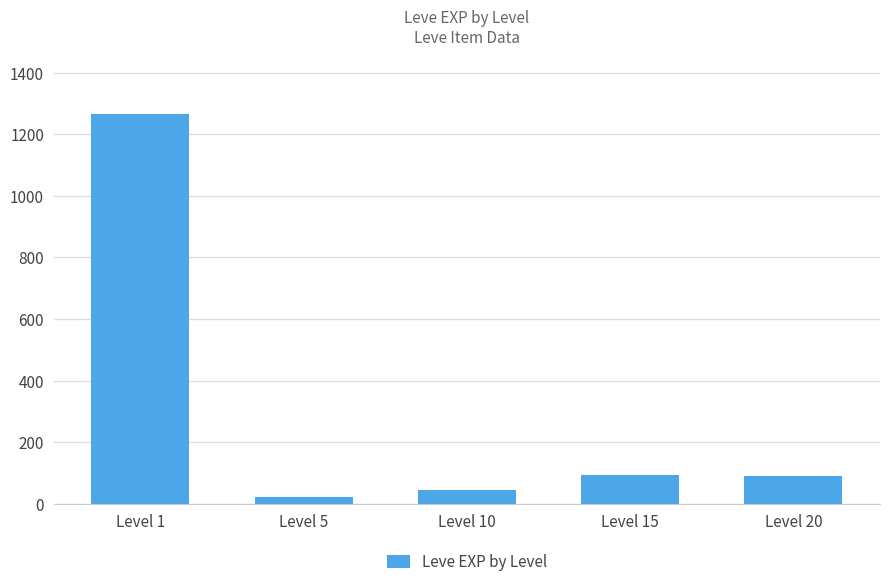

The value at Level 15 is 94. True or false?

True